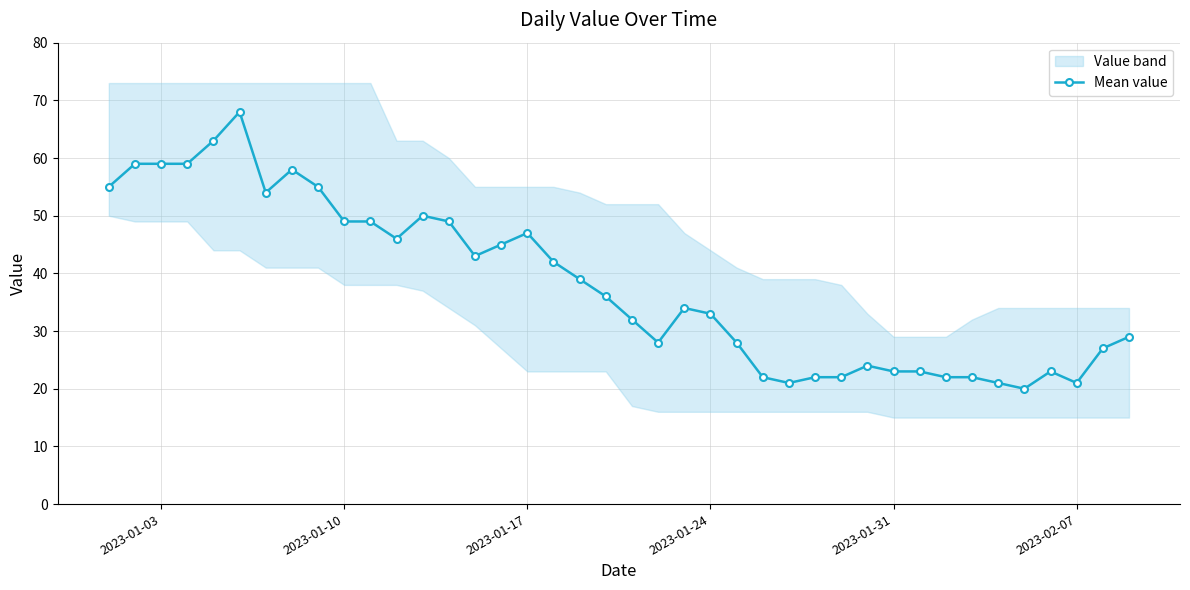

True or false: there are more than 2 points higher than both neighbors.

True